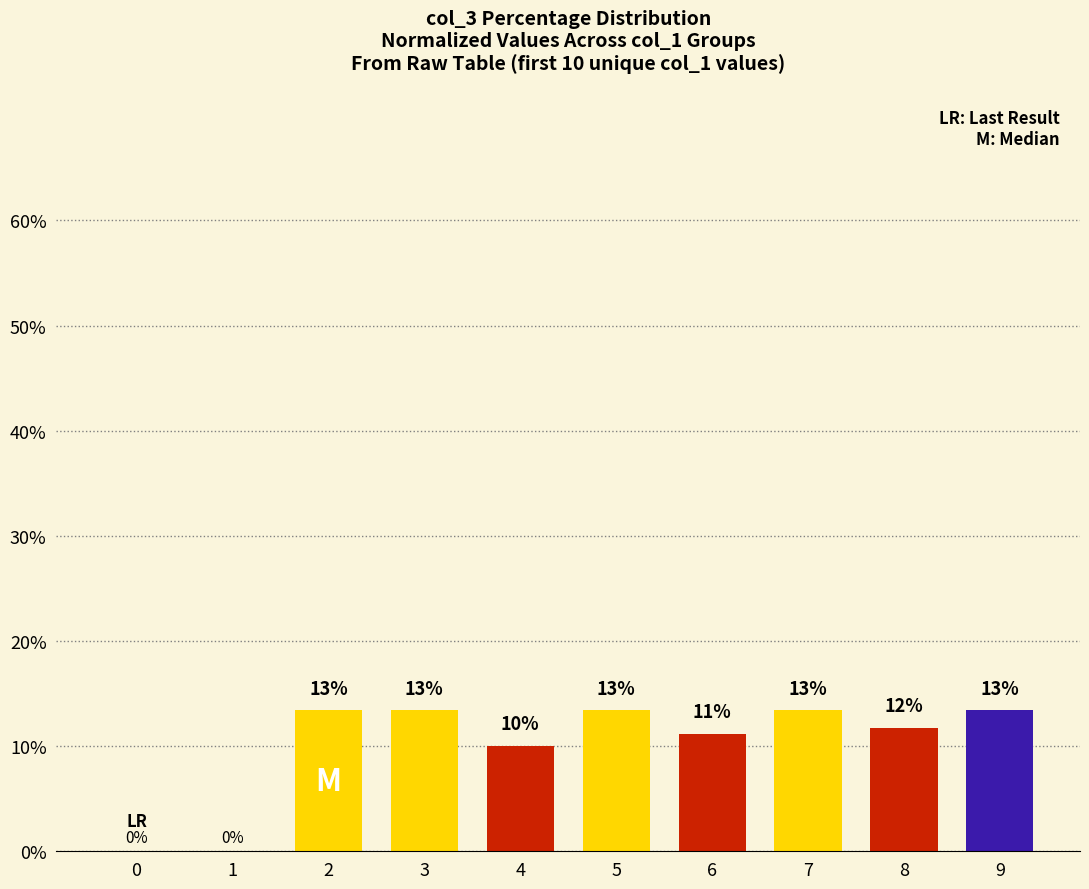

What is the value of the 4th bar from the left?

13.4